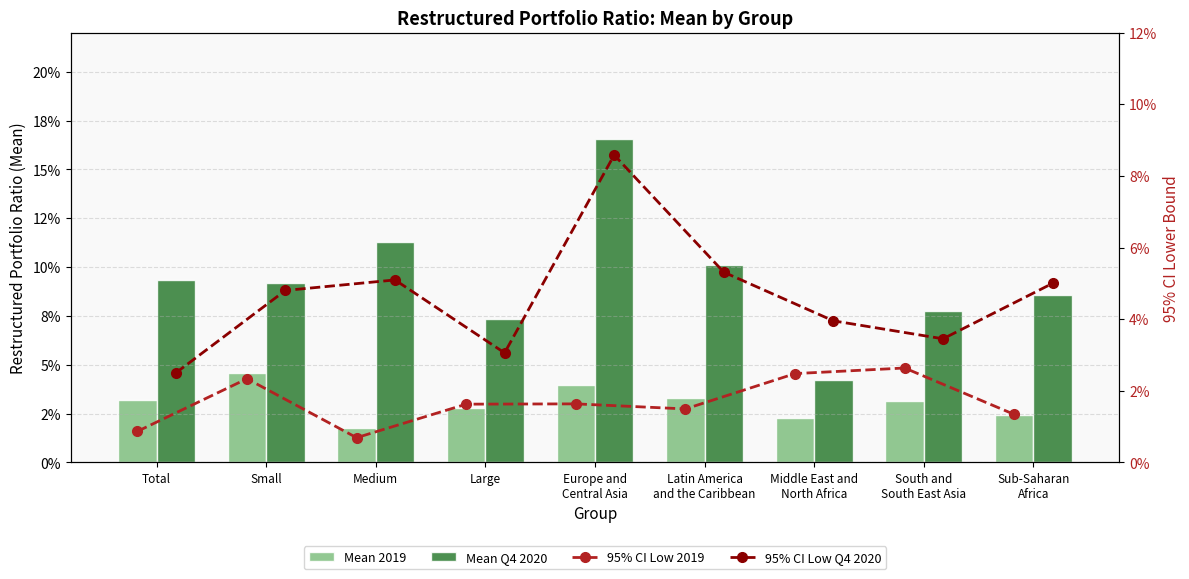

Is the value of Mean 2019 at Small greater than the value of 95% CI Low 2019 at Medium?

Yes